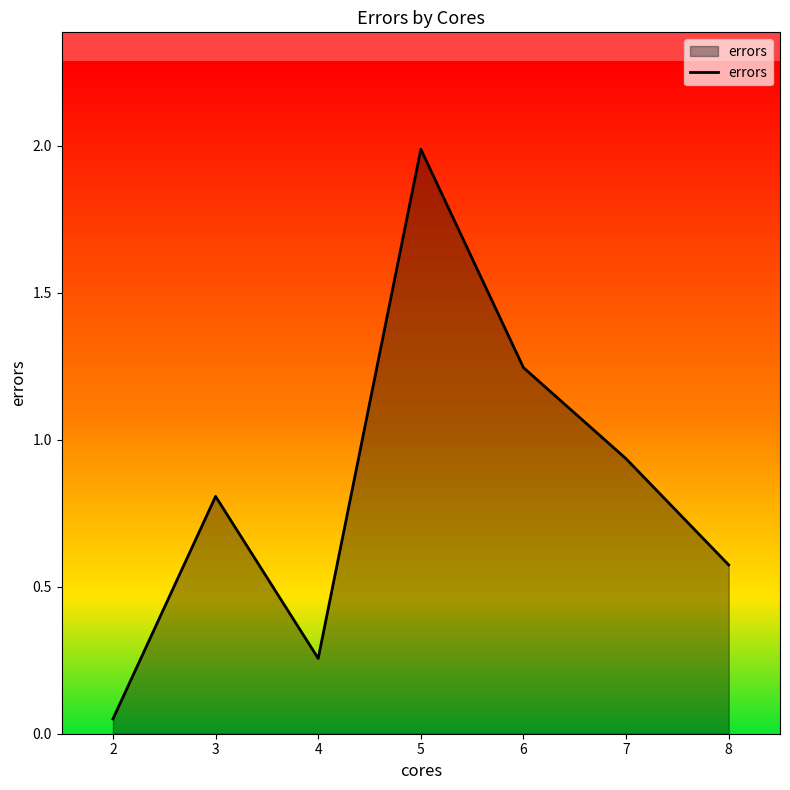

Count the number of data series in this chart.

1